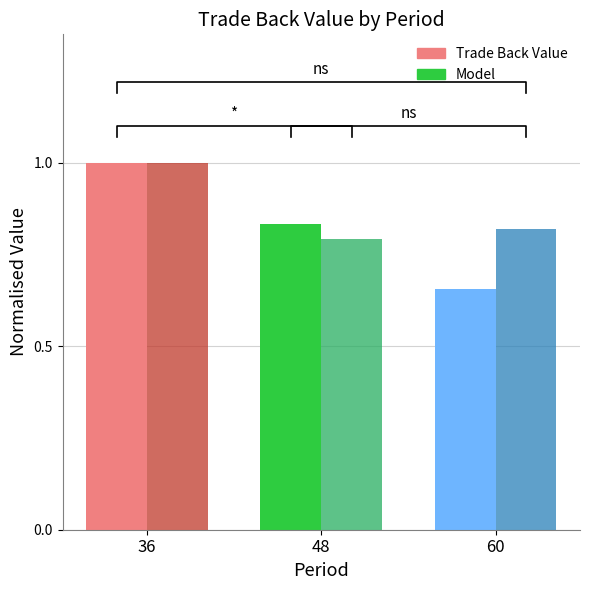

What value does the Trade Back Value series have at 36?

1.0